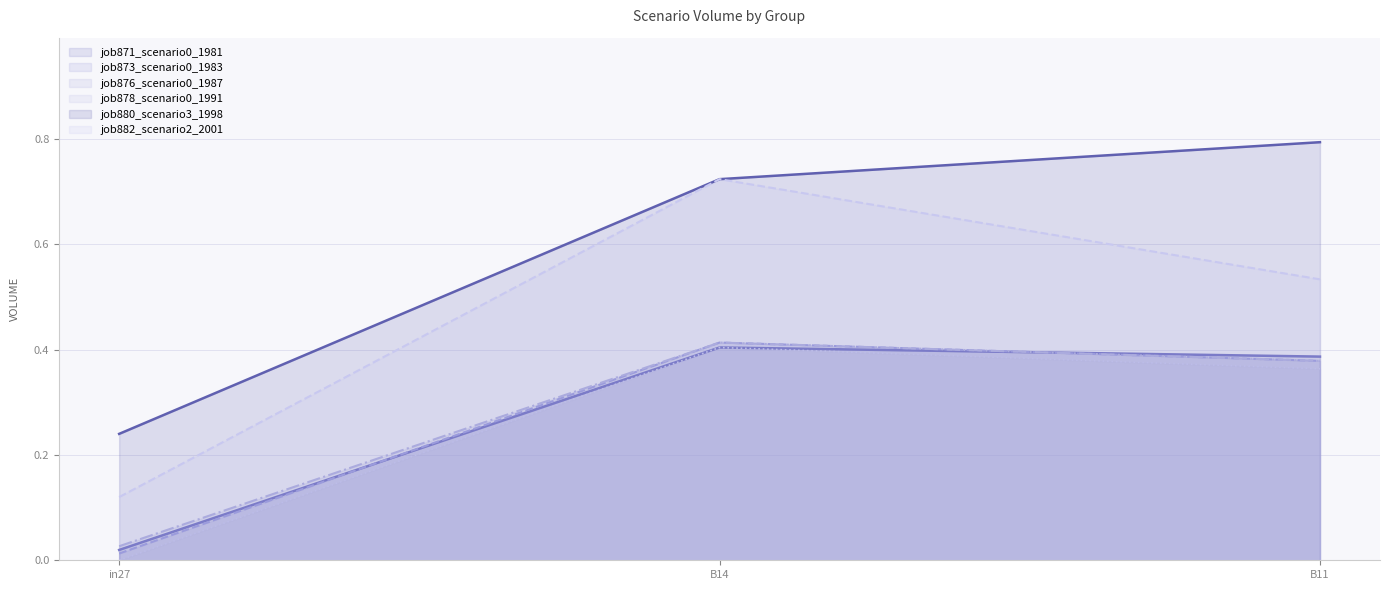

Rank the series at B11 from highest to lowest value.

job880_scenario3_1998 (line), job882_scenario2_2001 (line), job871_scenario0_1981 (line), job873_scenario0_1983 (line), job876_scenario0_1987 (line), job878_scenario0_1991 (line)